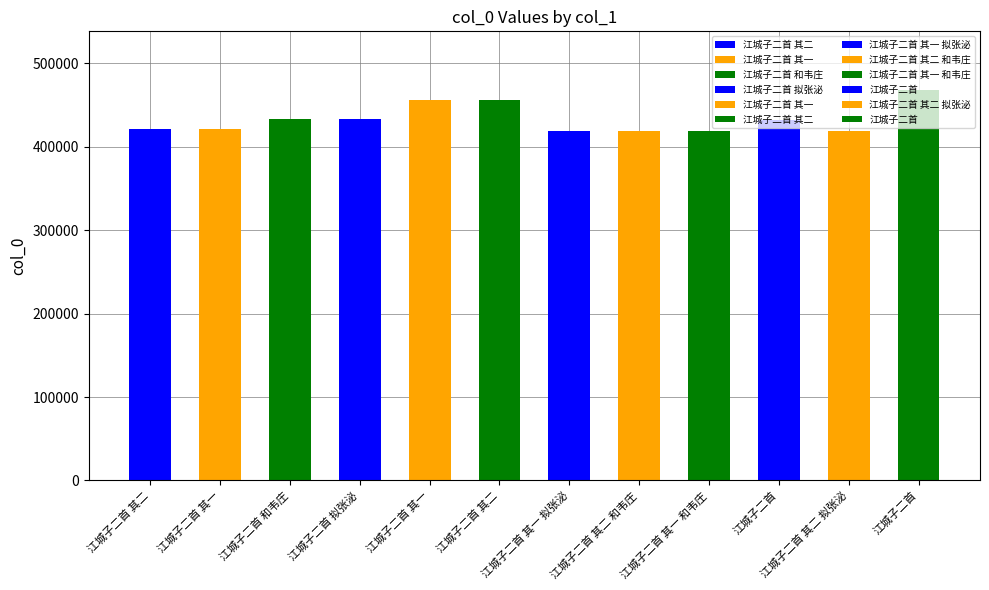

The chart shows a value of 747673 at 江城子二首 其一. True or false?

False